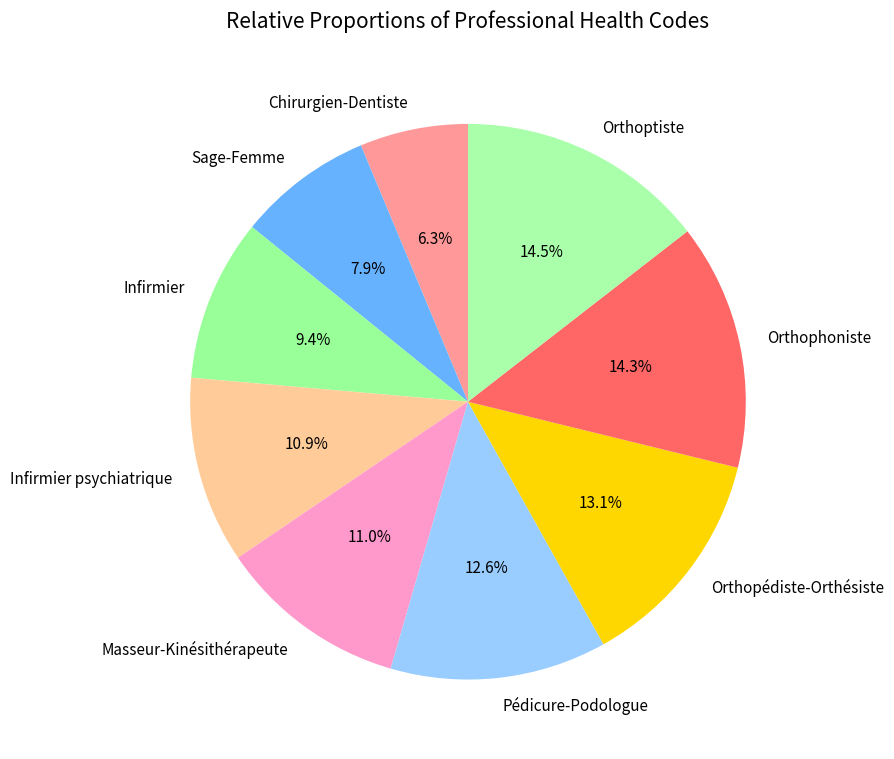

Combined, do Masseur-Kinésithérapeute and Chirurgien-Dentiste account for over 50%?

No